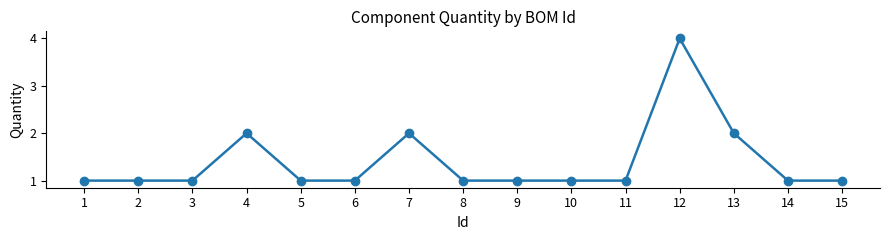

What is the approximate value at 12?

4